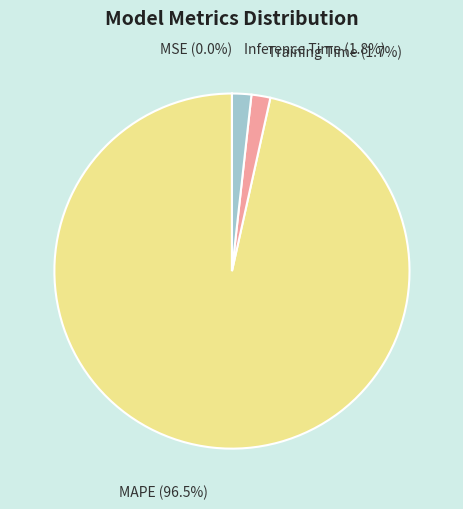

What is the largest slice in the pie chart?

MAPE